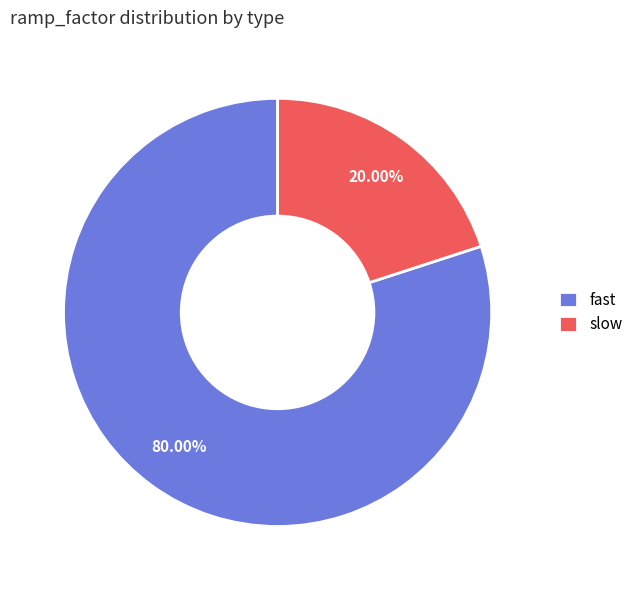

Between fast and slow, which is larger?

fast